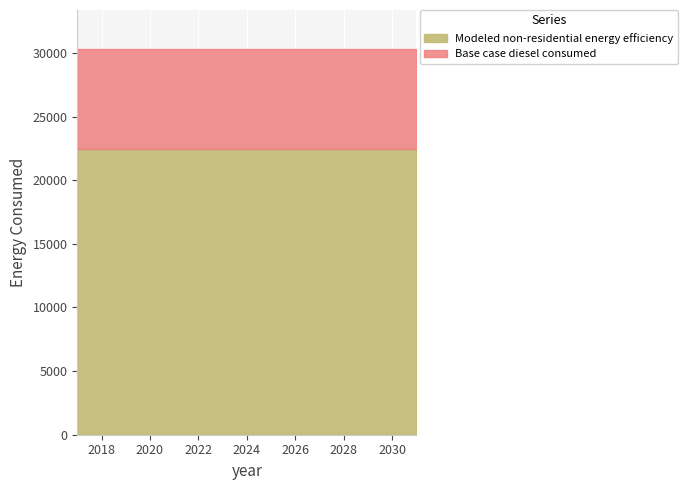

Reading right to left, list all the values displayed in this chart.

Base case diesel consumed: 30341.8	30341.8	30341.8	30341.8	30341.8	30341.8	30341.8	30341.8	30341.8	30341.8	30341.8	30341.8	30341.8	30341.8	30341.8
Modeled non-residential energy efficiency: 22452.9	22452.9	22452.9	22452.9	22452.9	22452.9	22452.9	22452.9	22452.9	22452.9	22452.9	22452.9	22452.9	22452.9	22452.9